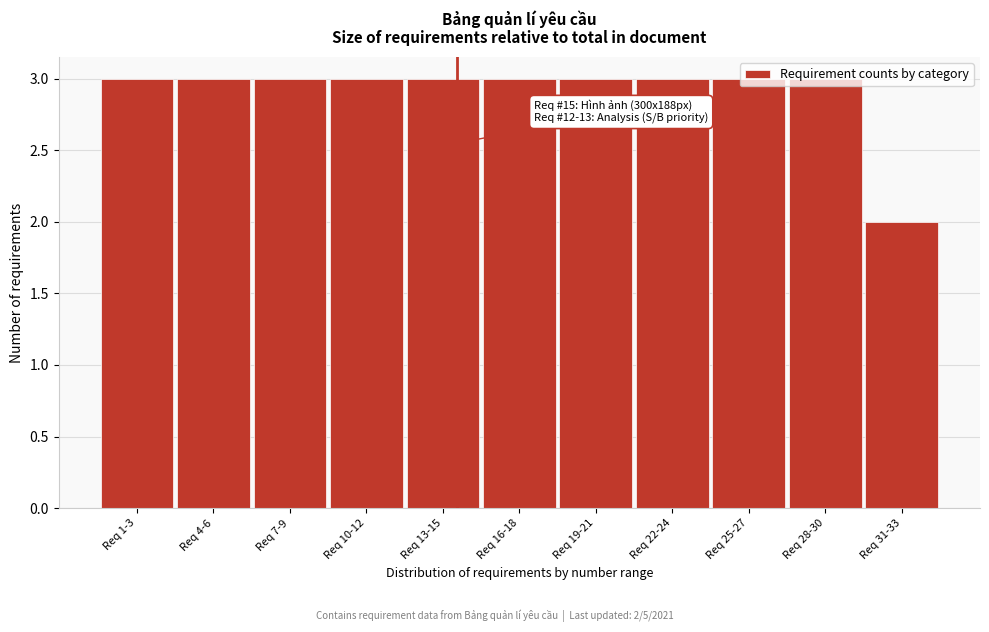

The chart shows a value of 2 at Req 13-15. True or false?

False